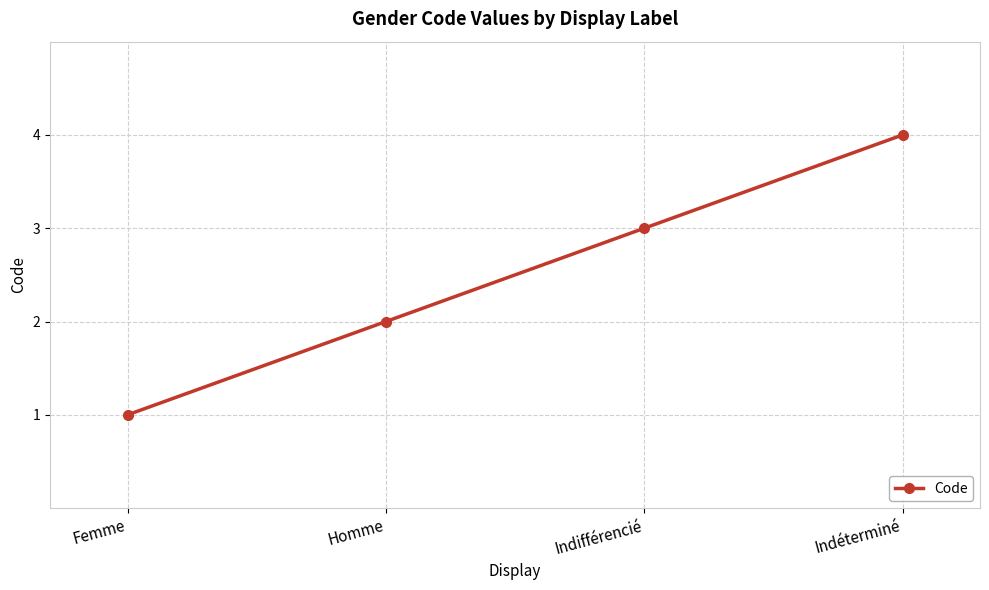

Which label corresponds to the largest value in the chart?

Indéterminé